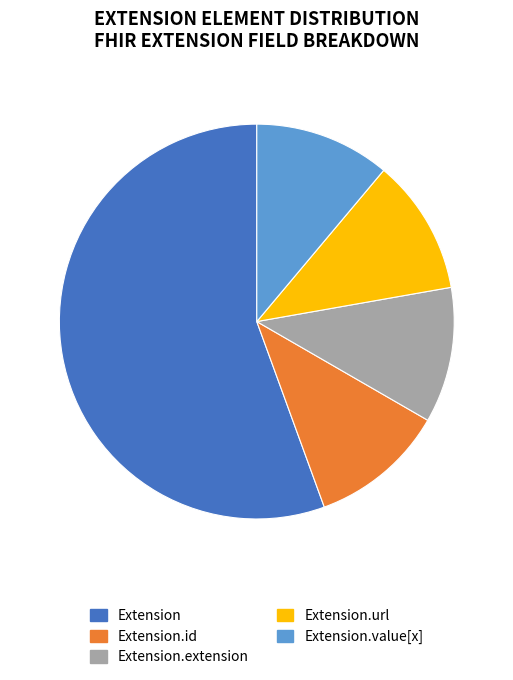

How many segments does this pie chart have?

5